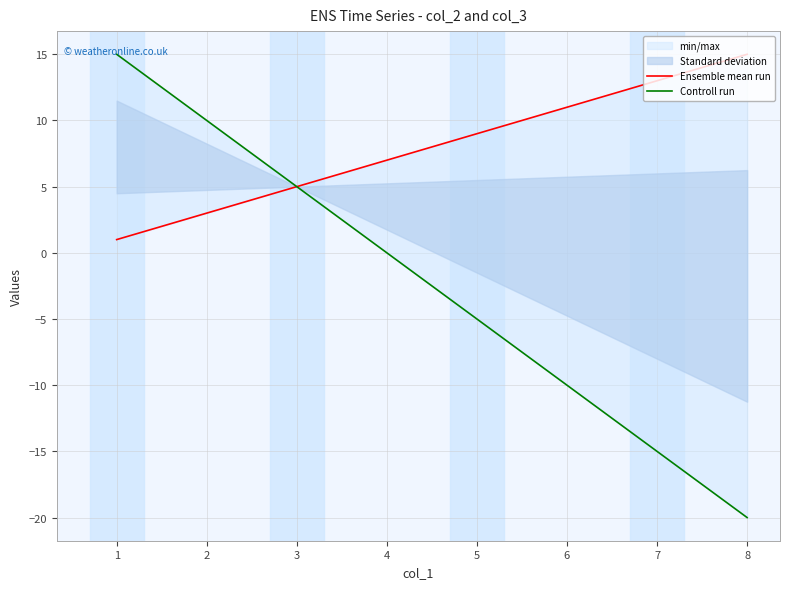

List the series in order of their peak value, highest first.

Ensemble mean run, Controll run